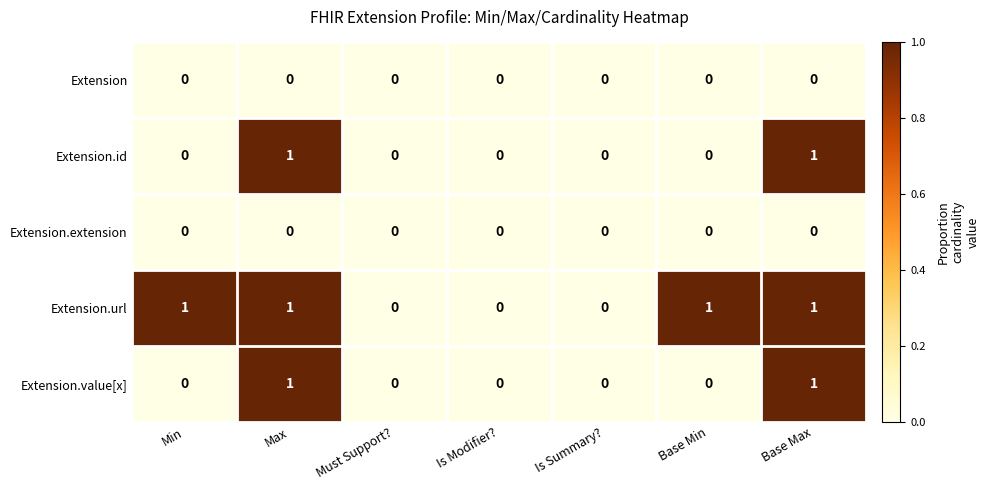

What is the total value across all series at Base Max?

3